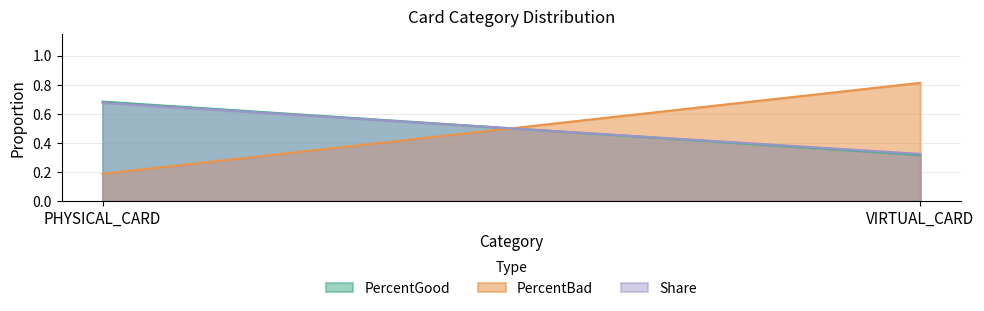

Is the value of PercentBad at VIRTUAL_CARD greater than the value of Share at PHYSICAL_CARD?

Yes